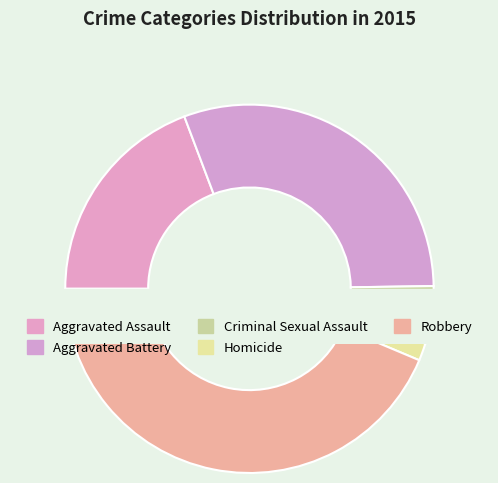

Combined, do Homicide and Aggravated Assault account for over 50%?

No